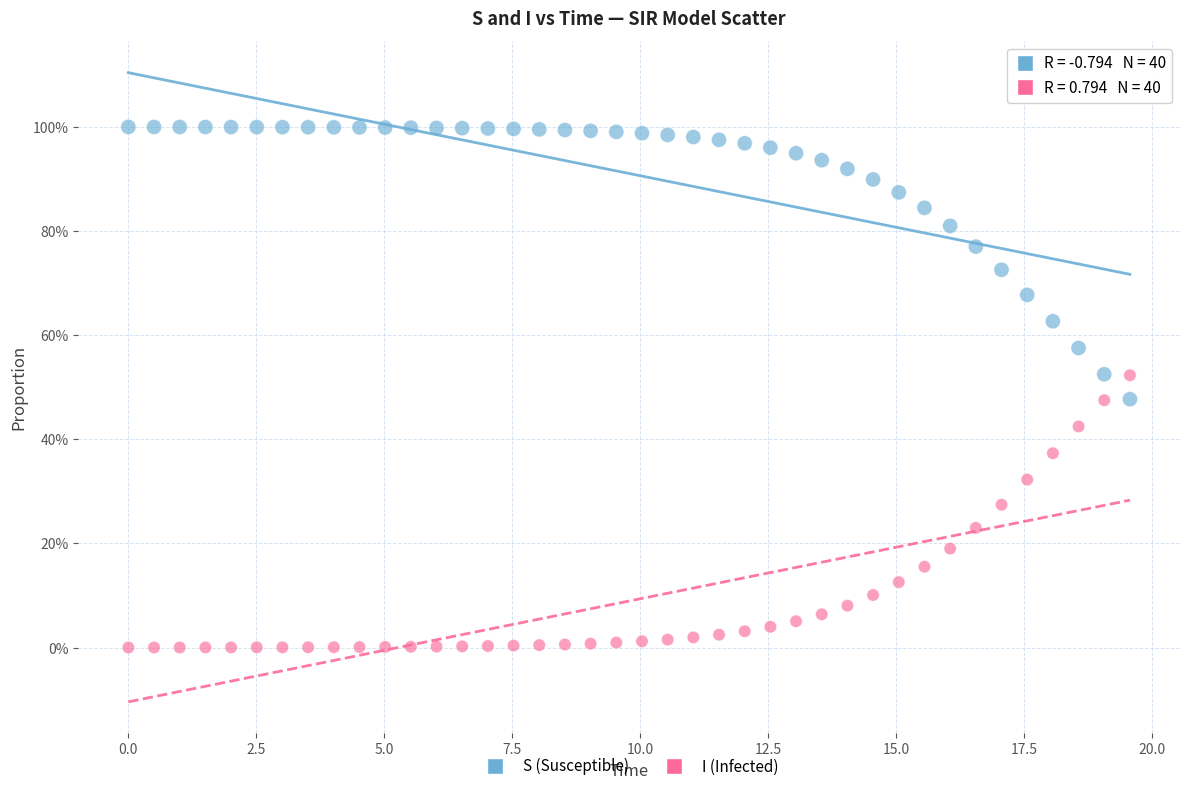

What are all the series names shown in the legend?

S (Susceptible), I (Infected)